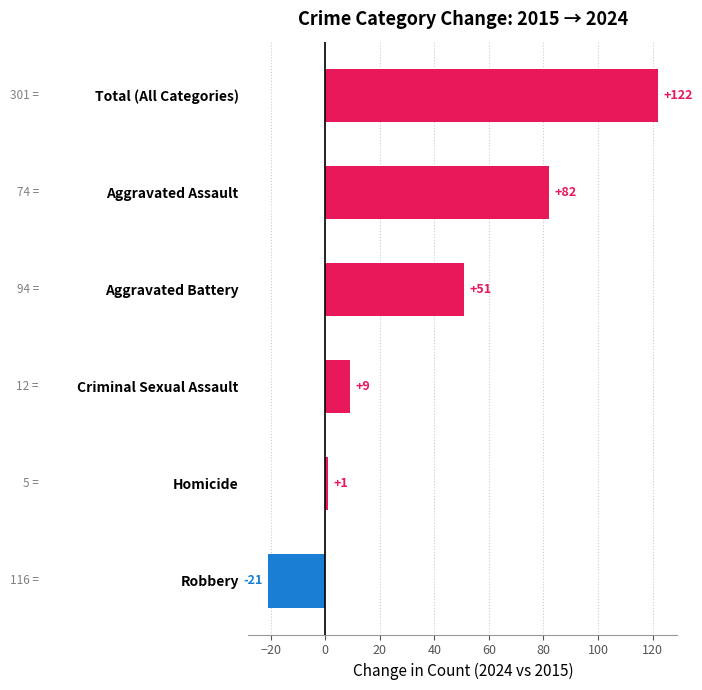

The value at Total (All Categories) is 122. True or false?

True